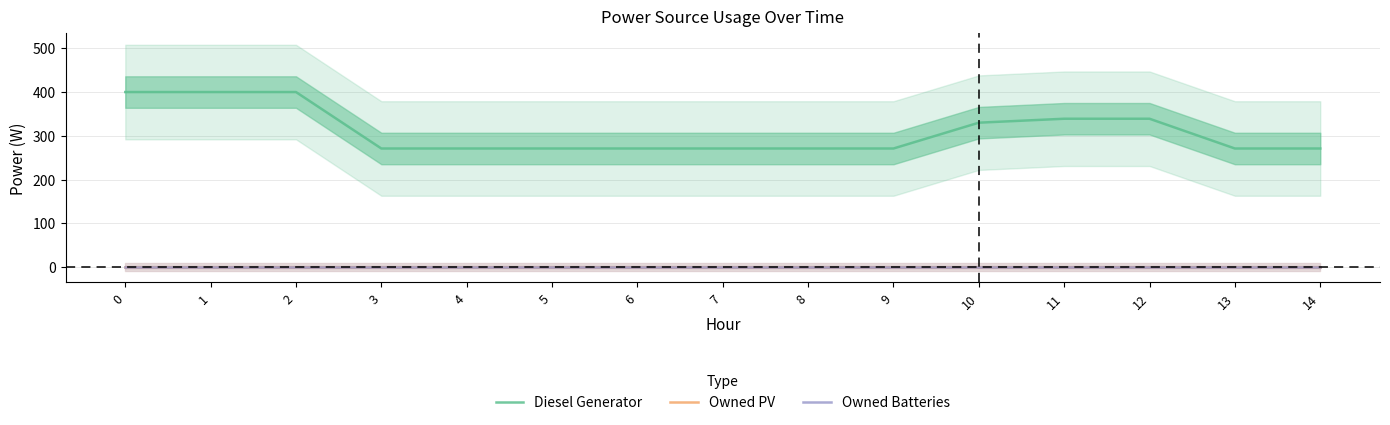

Count the number of data series in this chart.

3